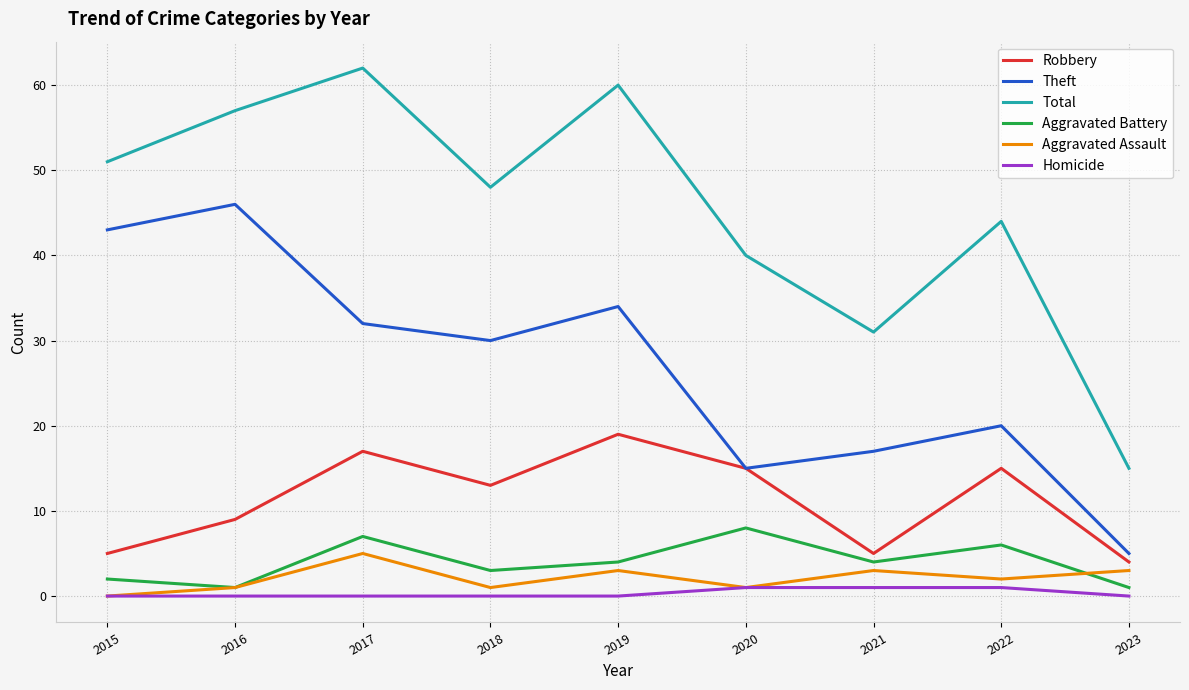

Which series has the largest total across all categories?

Total